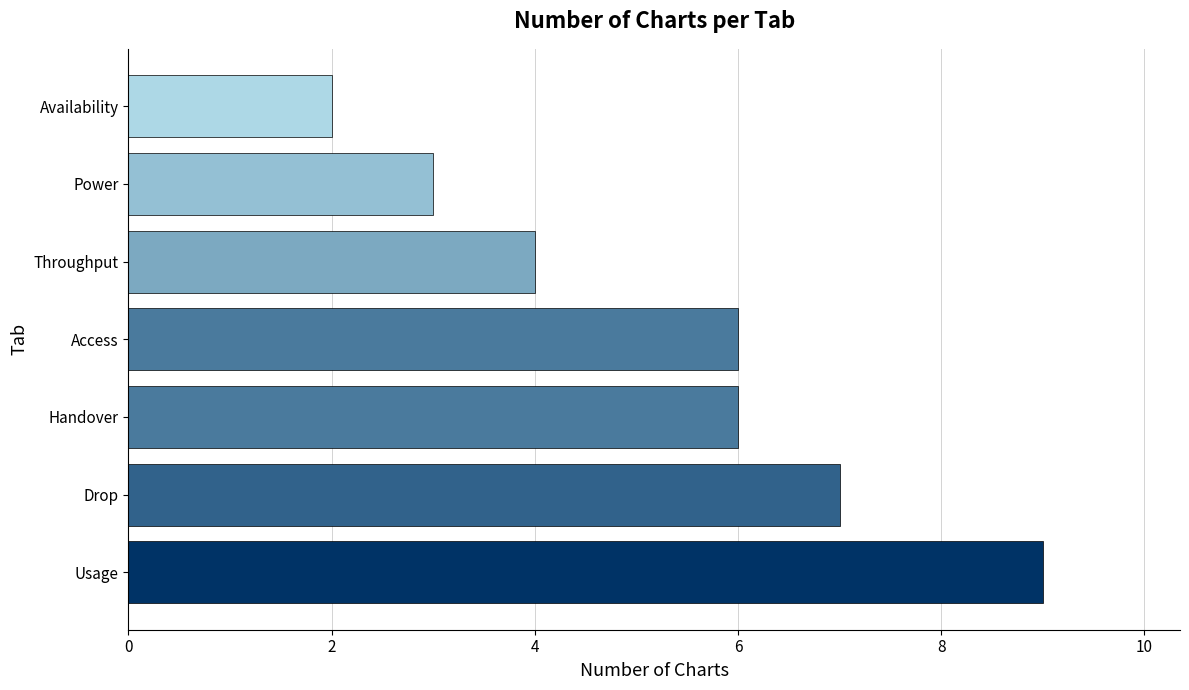

Reading bottom to top, what are all the values shown in this chart?

9	7	6	6	4	3	2